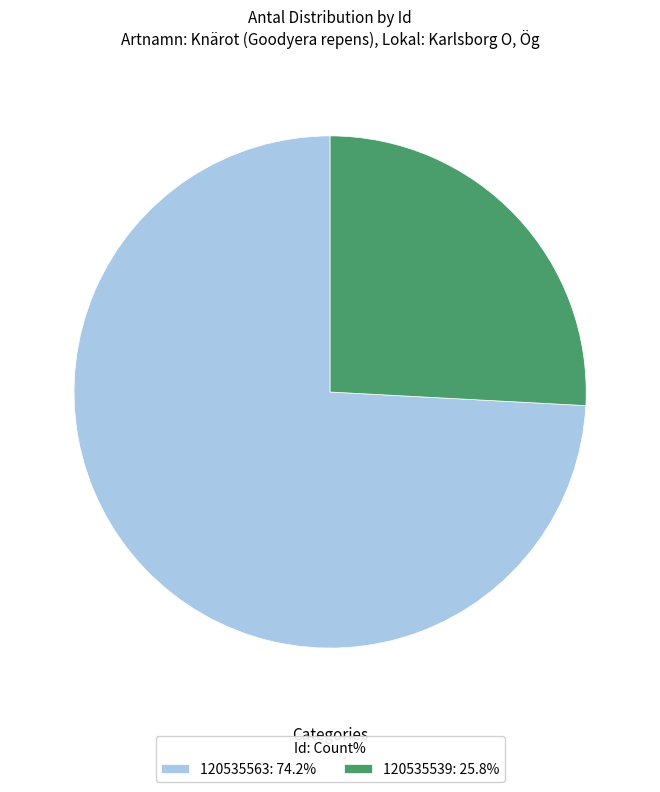

Is there a majority slice in this chart?

Yes